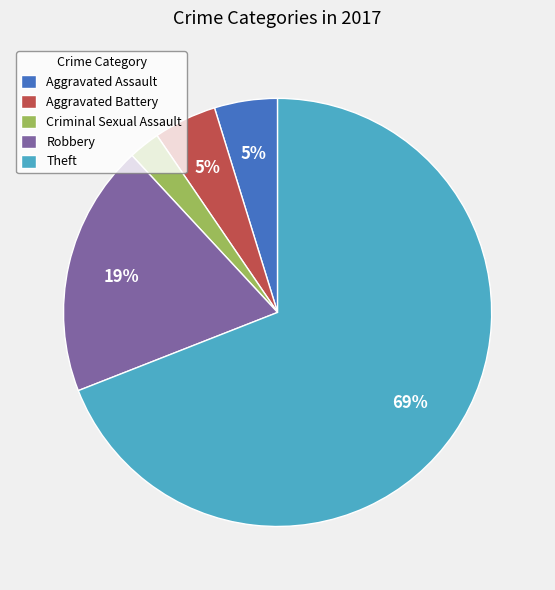

Do Aggravated Battery and Aggravated Assault together represent more than half of the pie?

No